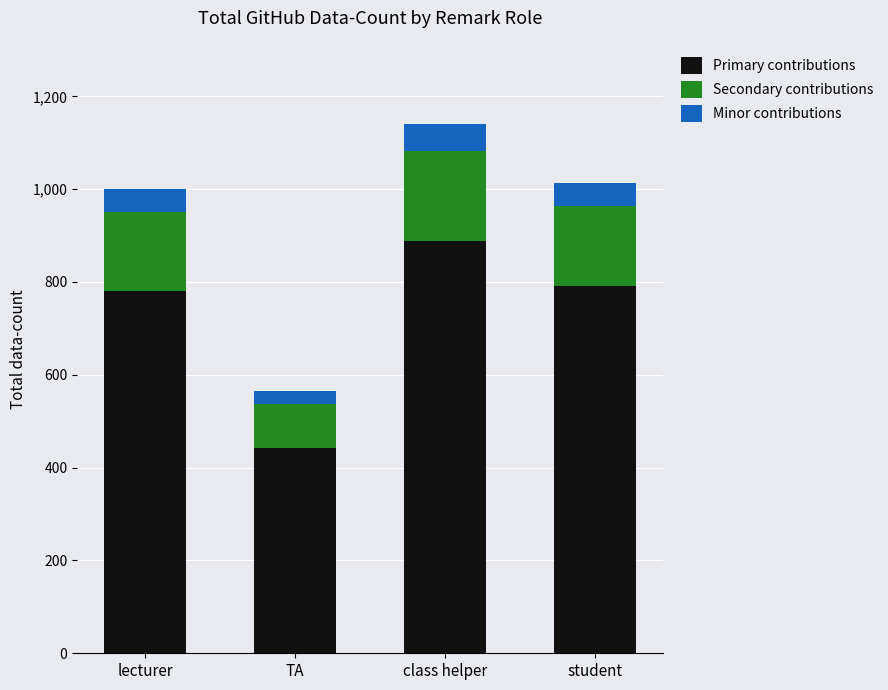

How many series are shown in this chart?

3